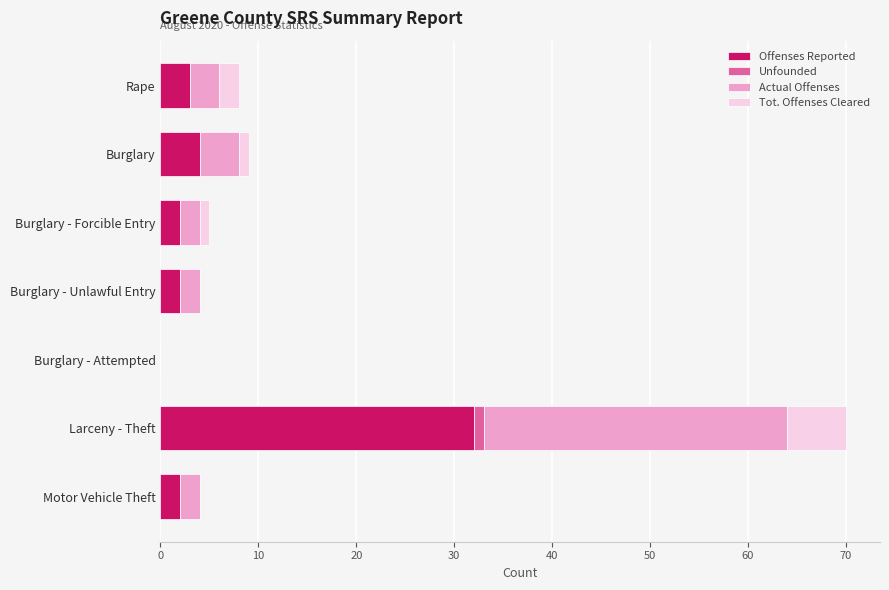

At which category is the sum across all series the highest?

Larceny - Theft